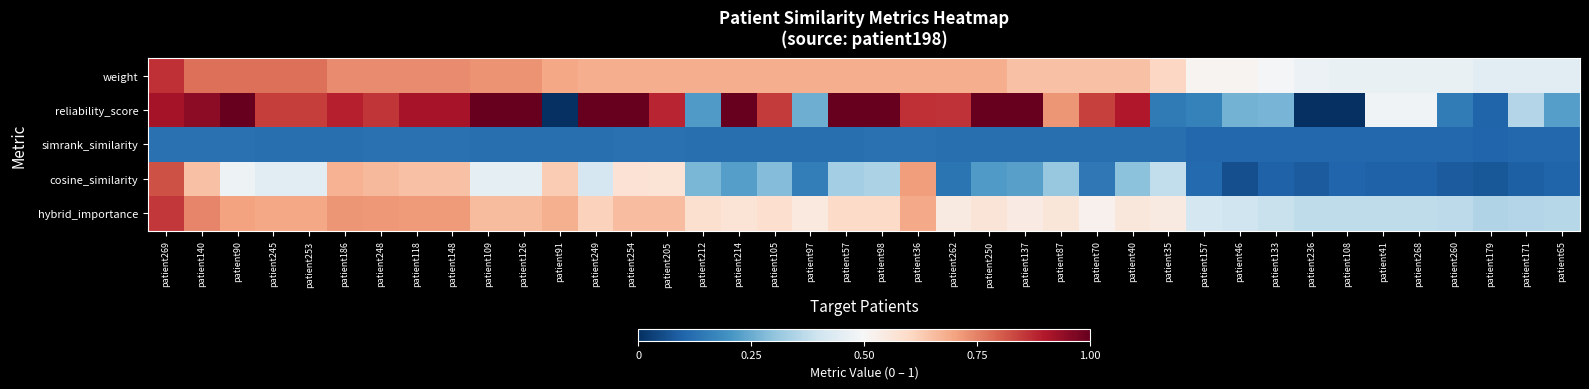

Reading left to right, transcribe all the data shown in this chart.

weight: patient269=0.9	patient140=0.8	patient90=0.8	patient245=0.8	patient253=0.8	patient186=0.7	patient248=0.7	patient118=0.7	patient148=0.7	patient109=0.7	patient126=0.7	patient91=0.7	patient249=0.7	patient254=0.7	patient205=0.7	patient212=0.7	patient214=0.7	patient105=0.7	patient97=0.7	patient57=0.7	patient98=0.7	patient36=0.7	patient262=0.7	patient250=0.7	patient137=0.6	patient87=0.6	patient70=0.6	patient40=0.6	patient35=0.6	patient157=0.5	patient46=0.5	patient133=0.5	patient236=0.5	patient108=0.5	patient41=0.5	patient268=0.5	patient260=0.5	patient179=0.4	patient171=0.4	patient65=0.4
reliability_score: patient269=0.9	patient140=0.9	patient90=1.0	patient245=0.8	patient253=0.8	patient186=0.9	patient248=0.9	patient118=0.9	patient148=0.9	patient109=1.0	patient126=1.0	patient91=0.0	patient249=1.0	patient254=1.0	patient205=0.9	patient212=0.2	patient214=1.0	patient105=0.8	patient97=0.3	patient57=1.0	patient98=1.0	patient36=0.9	patient262=0.9	patient250=1.0	patient137=1.0	patient87=0.7	patient70=0.8	patient40=0.9	patient35=0.1	patient157=0.2	patient46=0.3	patient133=0.3	patient236=0.0	patient108=0.0	patient41=0.5	patient268=0.5	patient260=0.2	patient179=0.1	patient171=0.4	patient65=0.2
simrank_similarity: patient269=0.1	patient140=0.1	patient90=0.1	patient245=0.1	patient253=0.1	patient186=0.1	patient248=0.1	patient118=0.1	patient148=0.1	patient109=0.1	patient126=0.1	patient91=0.1	patient249=0.1	patient254=0.1	patient205=0.1	patient212=0.1	patient214=0.1	patient105=0.1	patient97=0.1	patient57=0.1	patient98=0.1	patient36=0.1	patient262=0.1	patient250=0.1	patient137=0.1	patient87=0.1	patient70=0.1	patient40=0.1	patient35=0.1	patient157=0.1	patient46=0.1	patient133=0.1	patient236=0.1	patient108=0.1	patient41=0.1	patient268=0.1	patient260=0.1	patient179=0.1	patient171=0.1	patient65=0.1
cosine_similarity: patient269=0.8	patient140=0.6	patient90=0.5	patient245=0.4	patient253=0.4	patient186=0.7	patient248=0.7	patient118=0.6	patient148=0.6	patient109=0.5	patient126=0.5	patient91=0.6	patient249=0.4	patient254=0.6	patient205=0.6	patient212=0.3	patient214=0.2	patient105=0.3	patient97=0.2	patient57=0.3	patient98=0.3	patient36=0.7	patient262=0.1	patient250=0.2	patient137=0.2	patient87=0.3	patient70=0.1	patient40=0.3	patient35=0.4	patient157=0.1	patient46=0.1	patient133=0.1	patient236=0.1	patient108=0.1	patient41=0.1	patient268=0.1	patient260=0.1	patient179=0.1	patient171=0.1	patient65=0.1
hybrid_importance: patient269=0.9	patient140=0.7	patient90=0.7	patient245=0.7	patient253=0.7	patient186=0.7	patient248=0.7	patient118=0.7	patient148=0.7	patient109=0.7	patient126=0.7	patient91=0.7	patient249=0.6	patient254=0.7	patient205=0.7	patient212=0.6	patient214=0.6	patient105=0.6	patient97=0.5	patient57=0.6	patient98=0.6	patient36=0.7	patient262=0.5	patient250=0.6	patient137=0.5	patient87=0.6	patient70=0.5	patient40=0.6	patient35=0.5	patient157=0.4	patient46=0.4	patient133=0.4	patient236=0.4	patient108=0.4	patient41=0.4	patient268=0.4	patient260=0.4	patient179=0.4	patient171=0.4	patient65=0.4